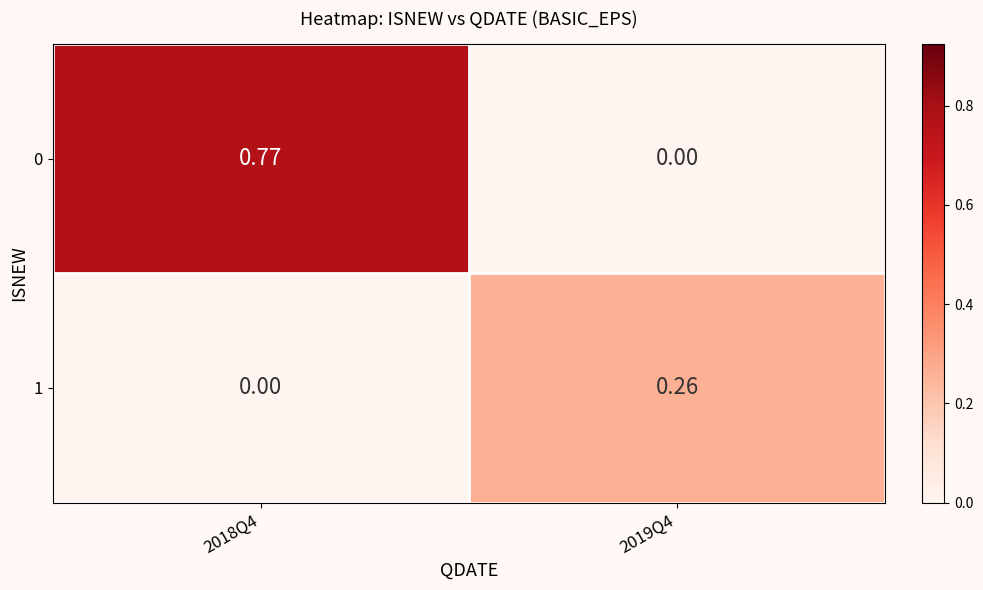

Is the value of 1 at 2018Q4 greater than the value of 0 at 2018Q4?

No